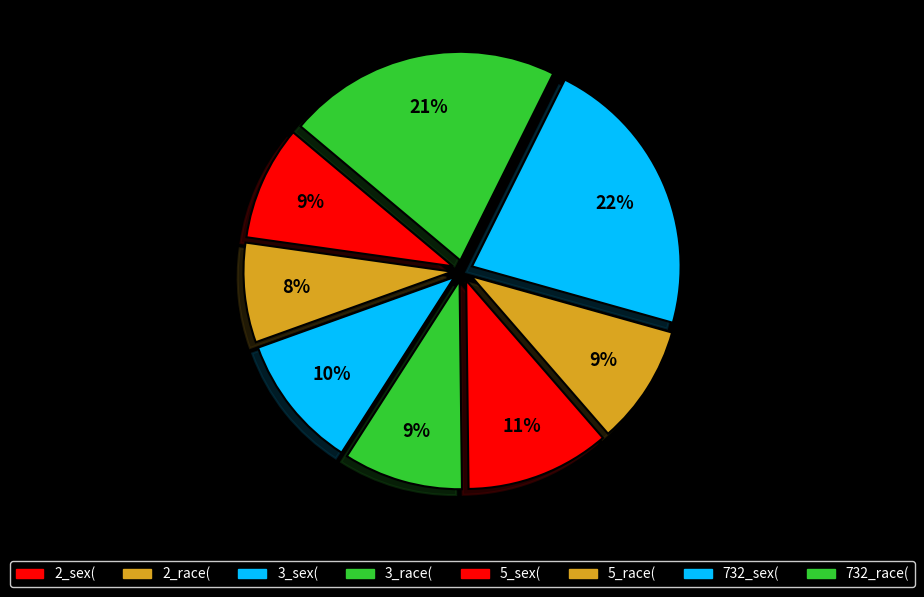

To the nearest percent, what portion does 732_race( represent?

21%